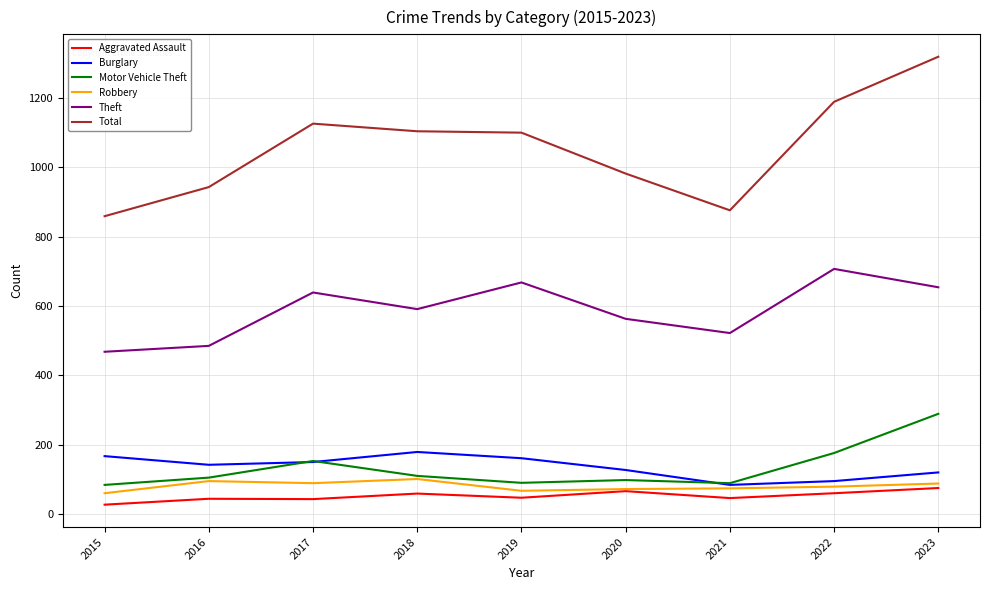

True or false: Aggravated Assault and Total intersect in this chart.

False